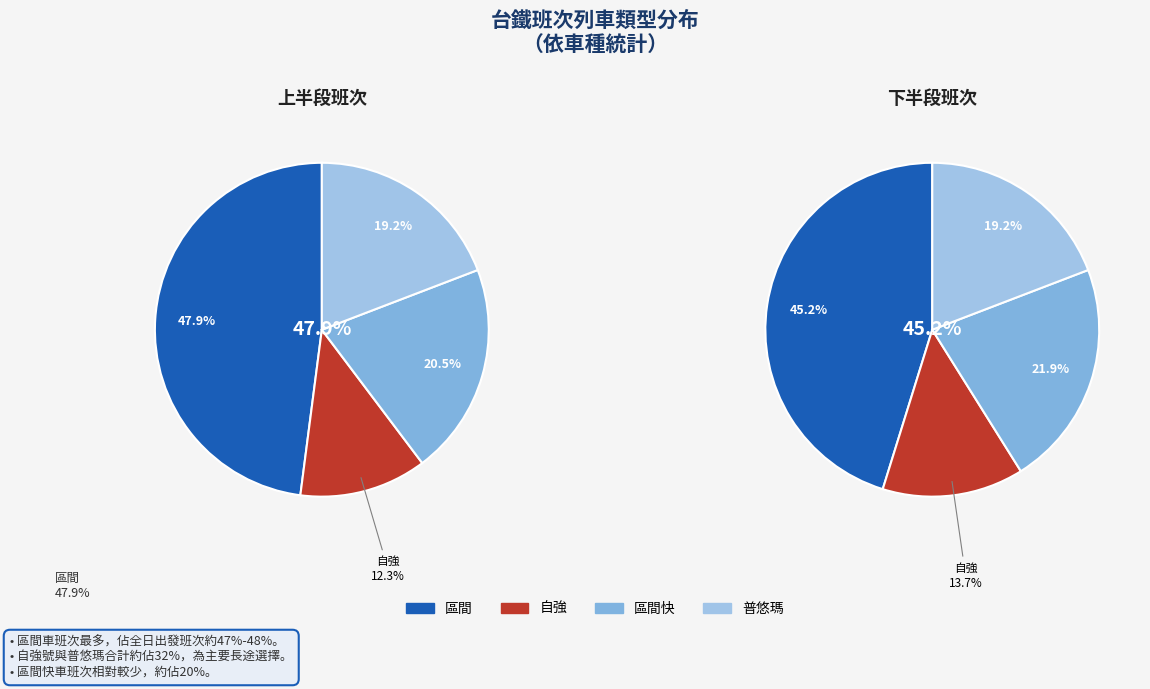

What is the change in value from 自強 to 普悠瑪?

+5